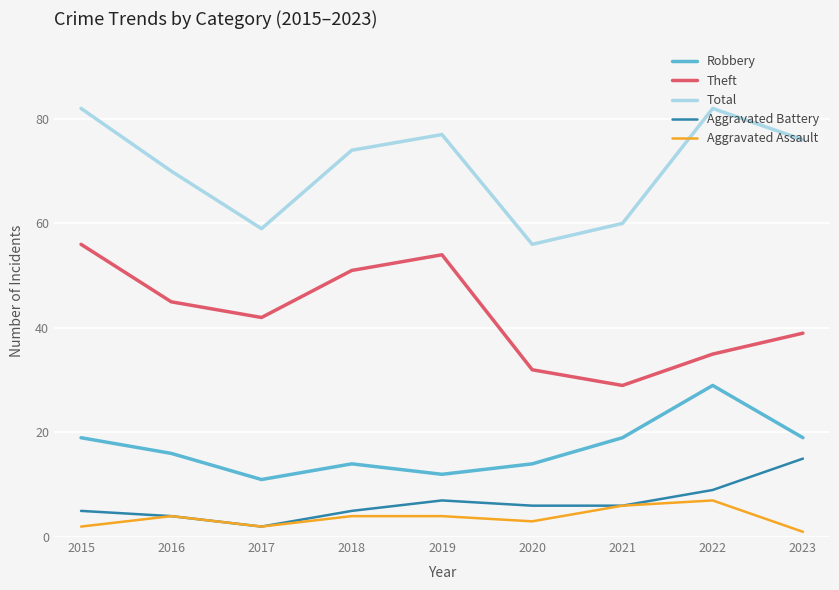

At how many categories does at least one series exceed 5?

9